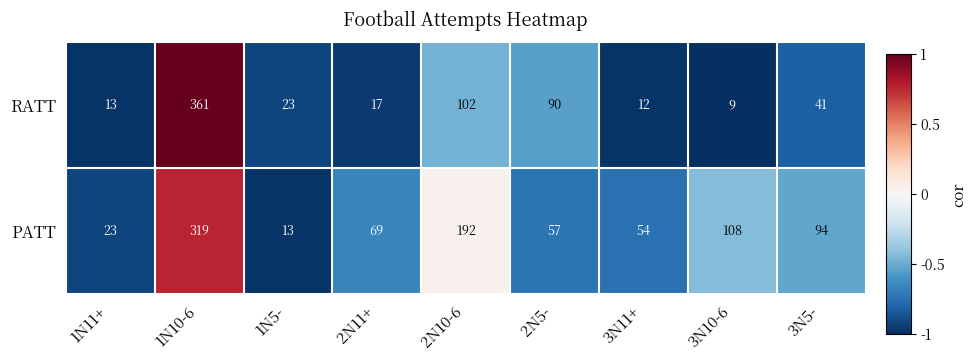

What is the approximate value of RATT at 2N5-, to the nearest 5?

90